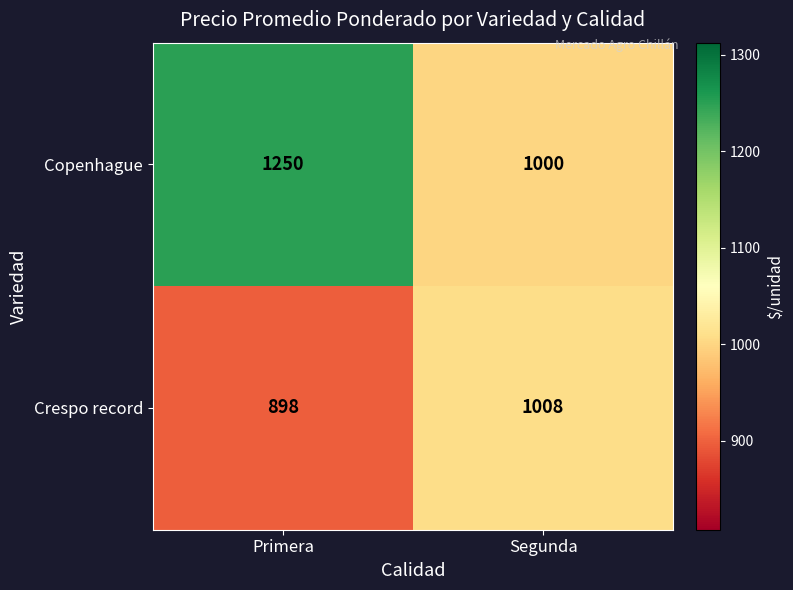

What is the sum of all Crespo record values?

1906